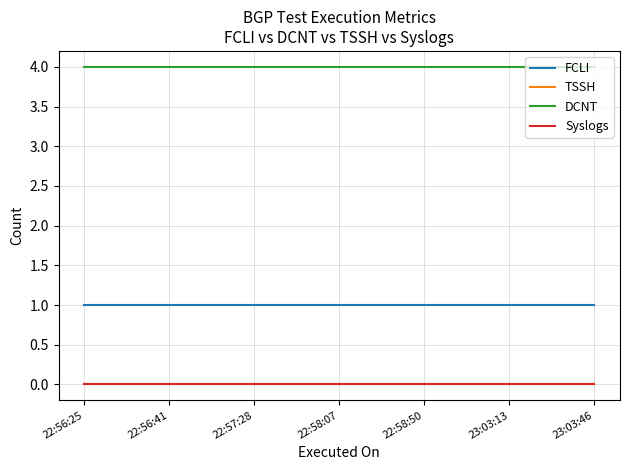

Reading left to right, extract all data points from this chart.

FCLI: 22:56:25=1	22:56:41=1	22:57:28=1	22:58:07=1	22:58:50=1	23:03:13=1	23:03:46=1
TSSH: 22:56:25=0	22:56:41=0	22:57:28=0	22:58:07=0	22:58:50=0	23:03:13=0	23:03:46=0
DCNT: 22:56:25=4	22:56:41=4	22:57:28=4	22:58:07=4	22:58:50=4	23:03:13=4	23:03:46=4
Syslogs: 22:56:25=0	22:56:41=0	22:57:28=0	22:58:07=0	22:58:50=0	23:03:13=0	23:03:46=0